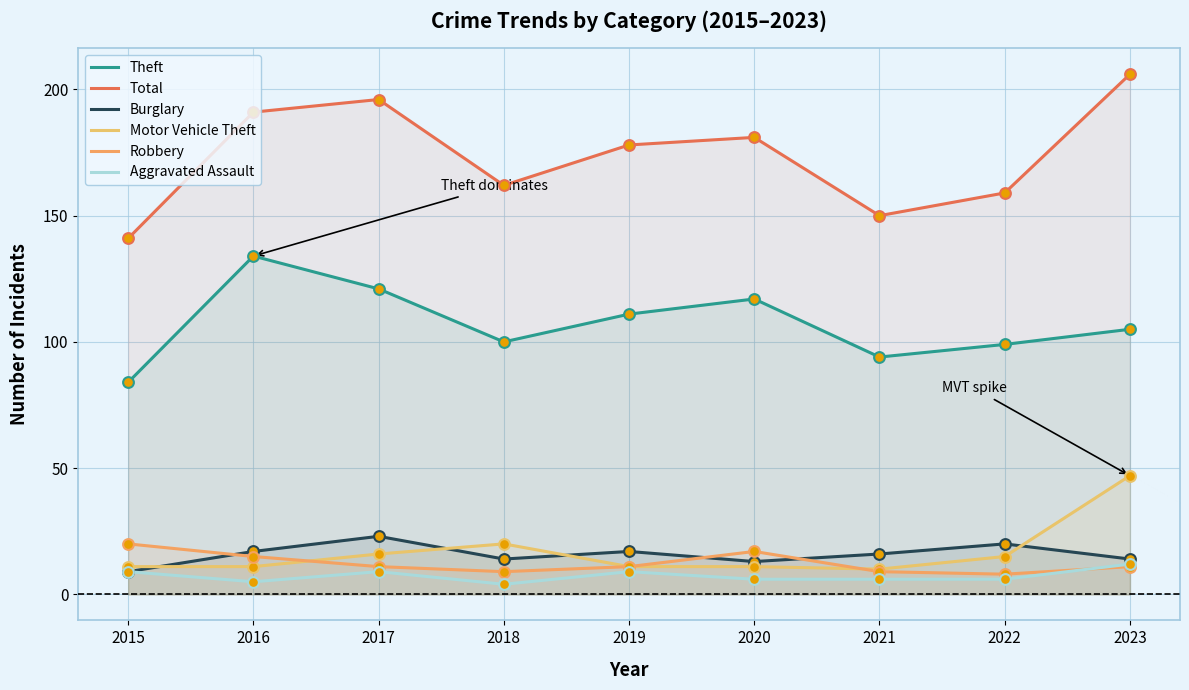

What are all the series names shown in the legend?

Theft, Total, Burglary, Motor Vehicle Theft, Robbery, Aggravated Assault